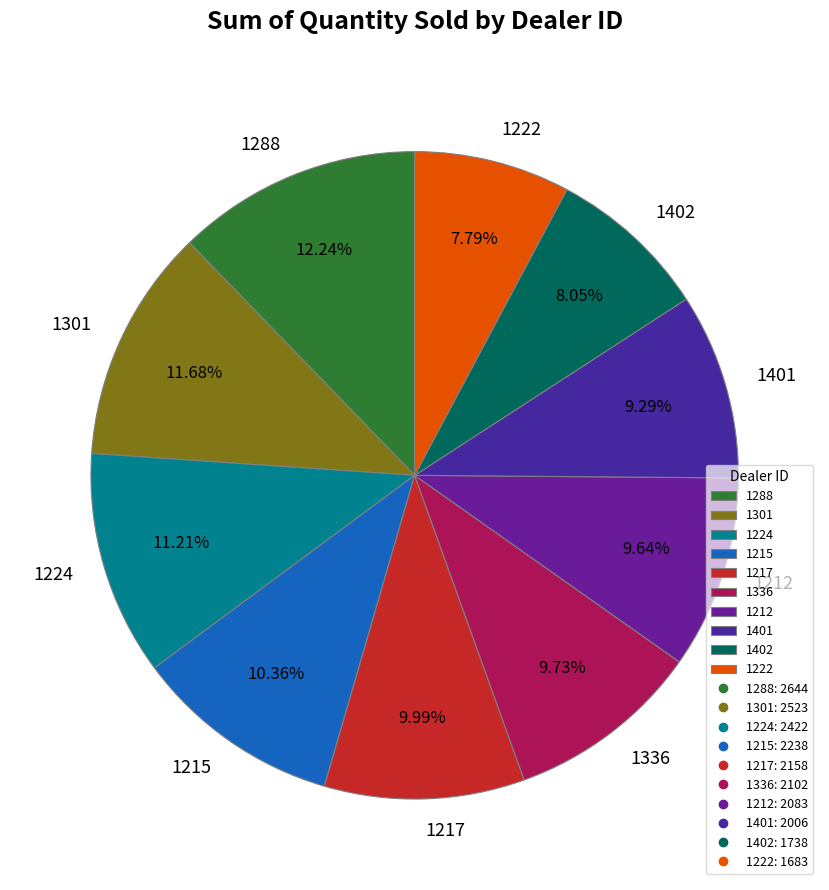

Does 1215 account for over 50% of the chart?

No